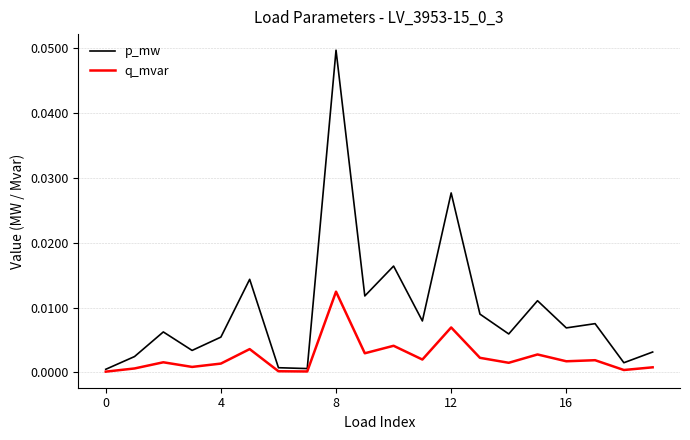

Which series has the largest total across all categories?

p_mw